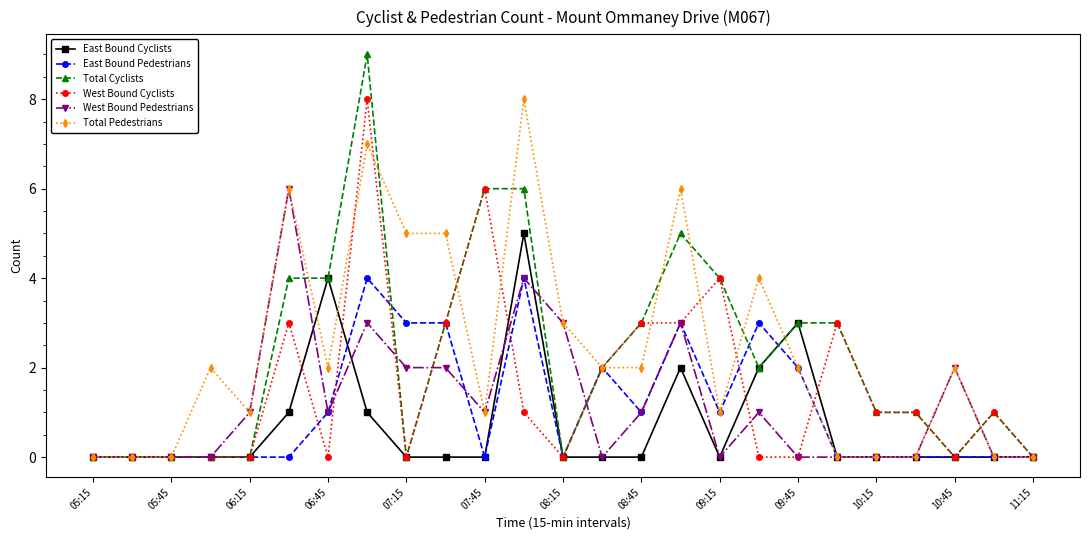

Which series has the widest spread of values?

Total Cyclists